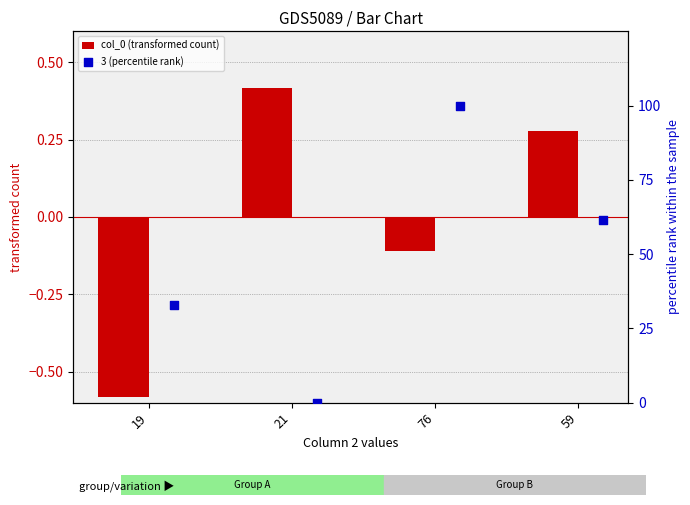

Which series contains the highest Y value?

3 (percentile rank)